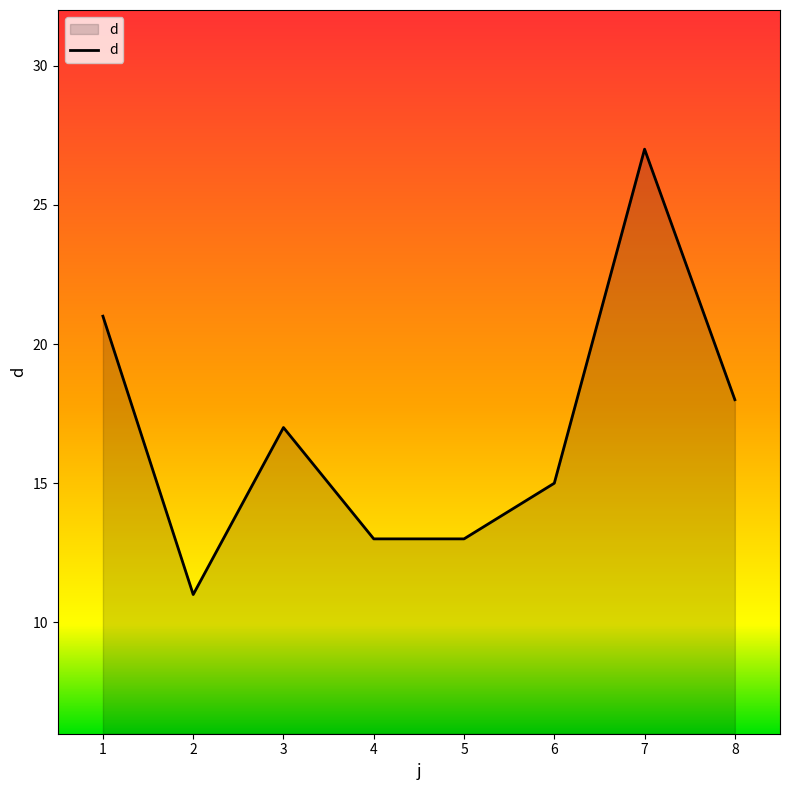

Between 2 and 6, which is larger?

6